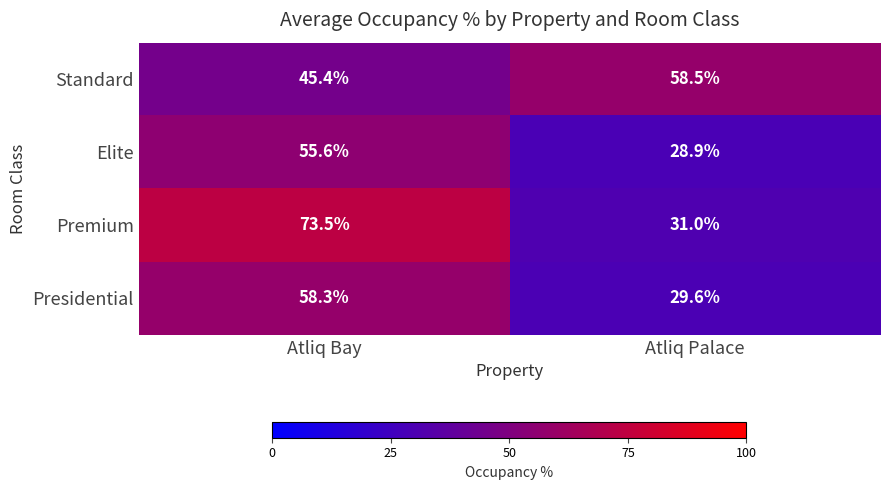

Rank the series at Atliq Palace from highest to lowest value.

Standard, Premium, Presidential, Elite